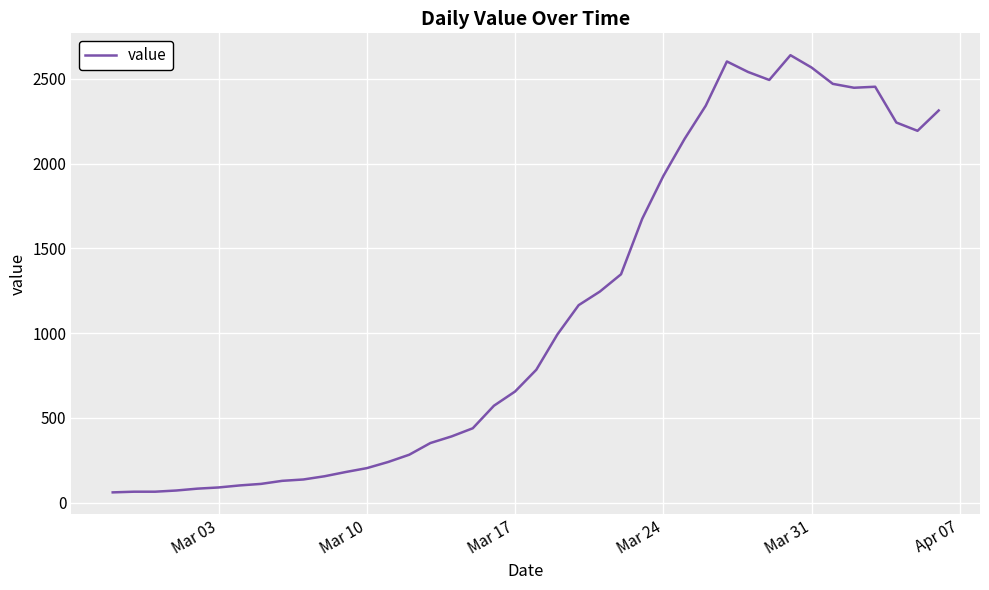

What is the smallest value displayed?

61